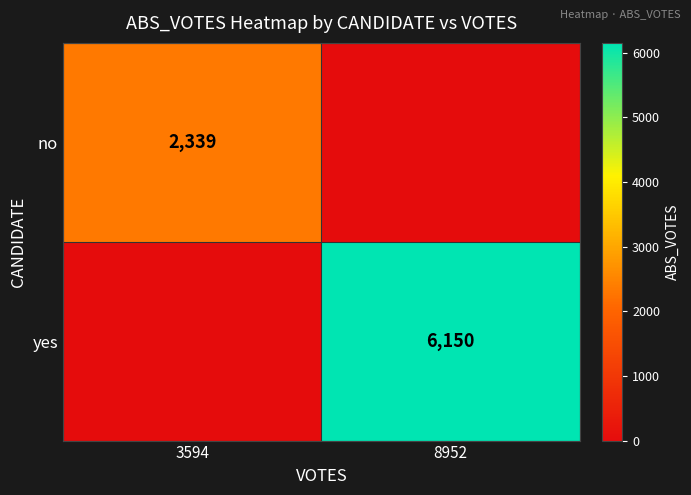

What is the difference between the highest and lowest values at 3594?

2339